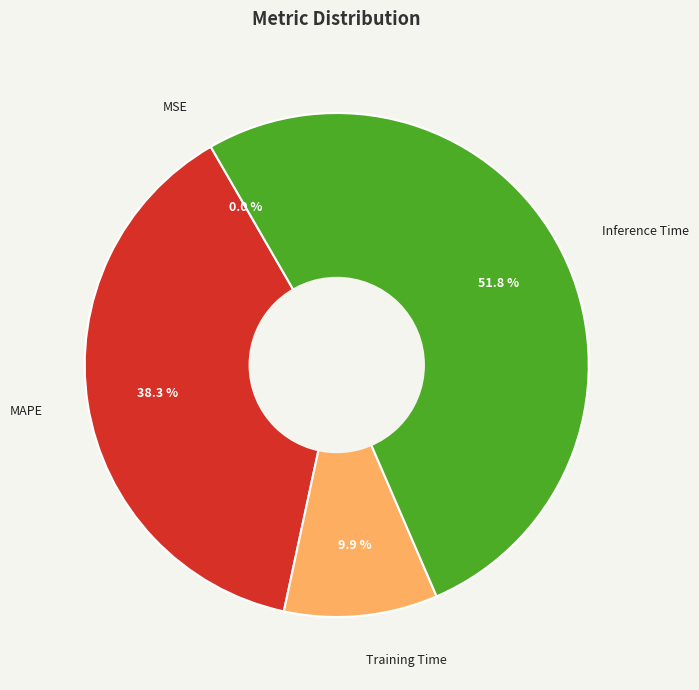

What percentage is the Inference Time slice, to the nearest percent?

52%